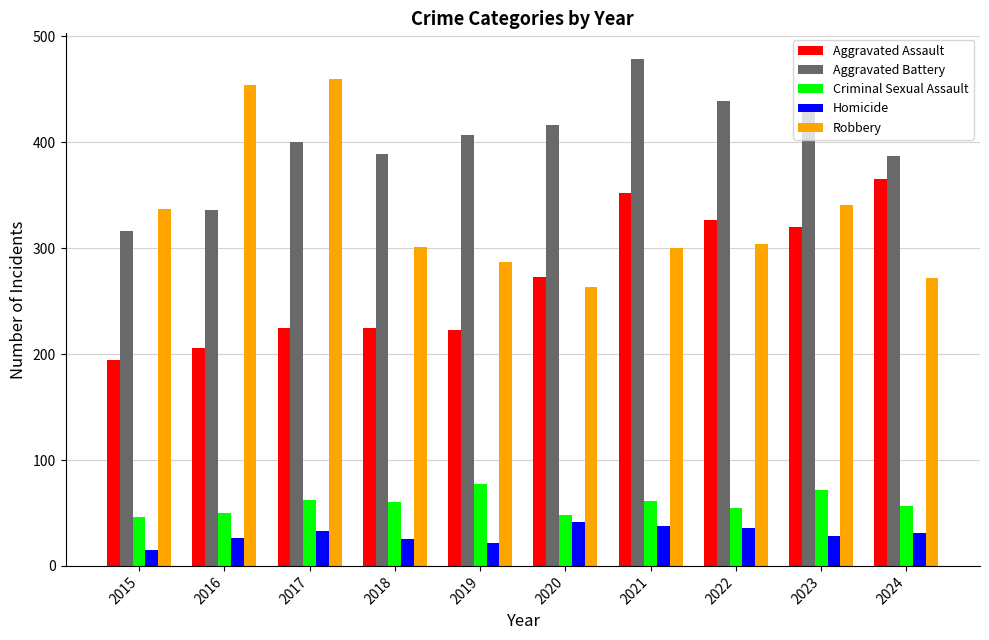

What is the maximum value for Criminal Sexual Assault?

77